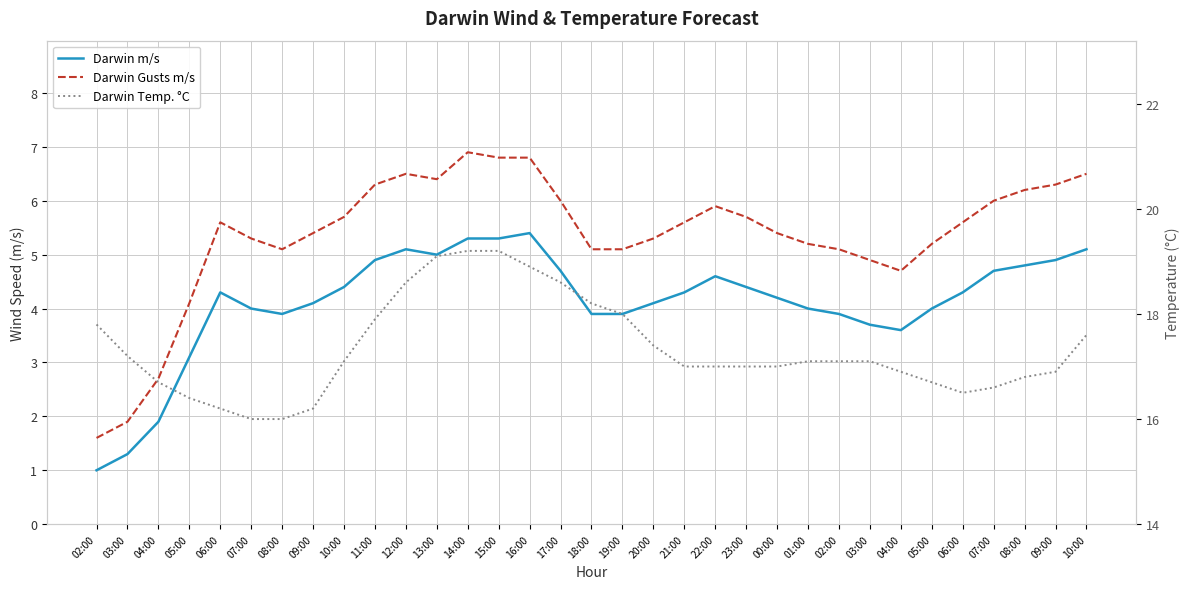

What is the greatest value displayed?

19.2